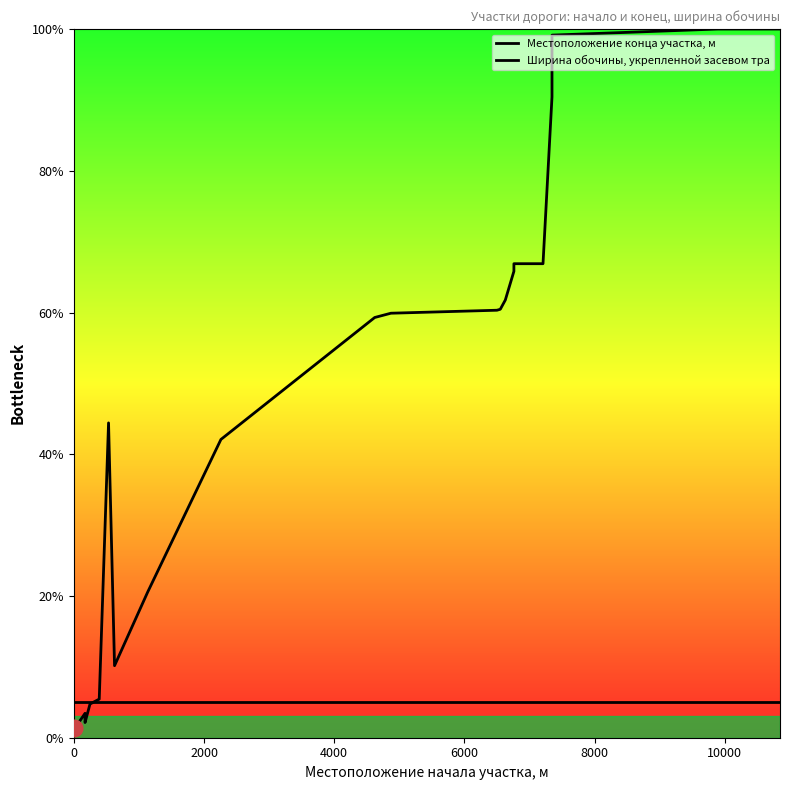

At 4000, list the series in order from largest to smallest.

Ширина обочины, укрепленной засевом тра, Местоположение конца участка, м